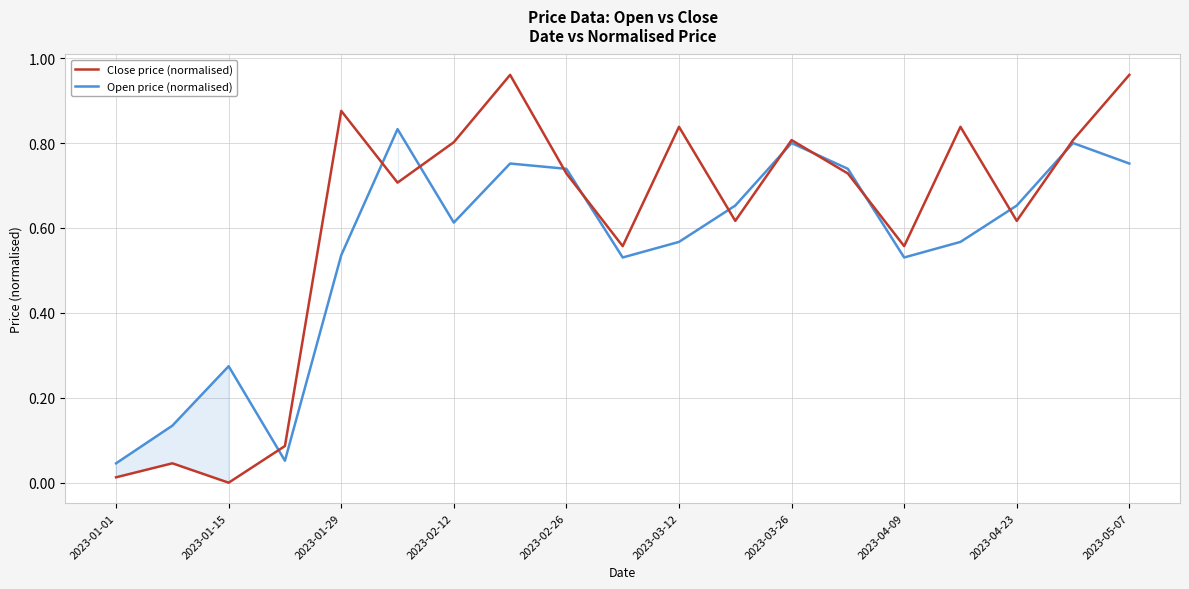

Rank the series by their average value, from lowest to highest.

Open price (normalised), Close price (normalised)